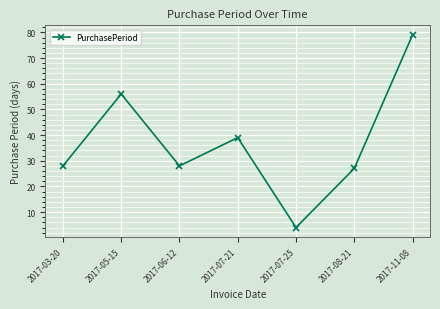

Reading left to right, extract all data points from this chart.

28	56	28	39	4	27	79